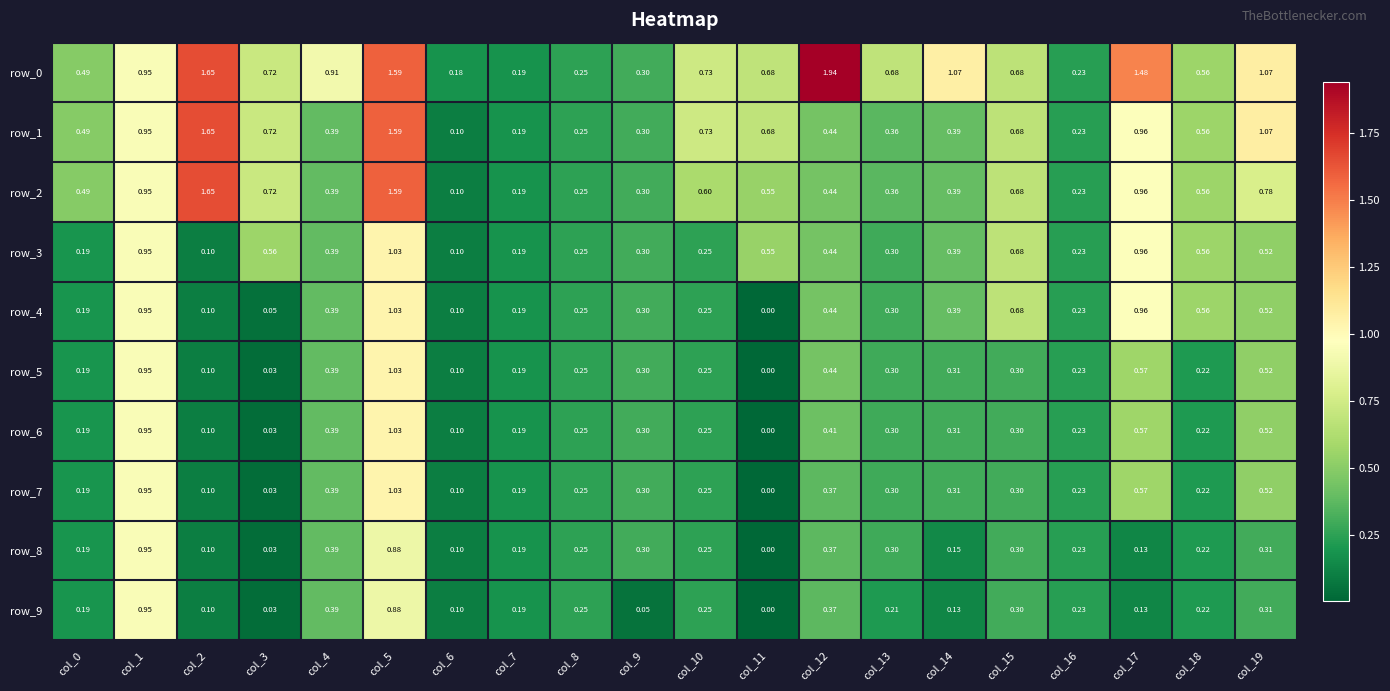

At which label is row_9 closest to 0?

col_11